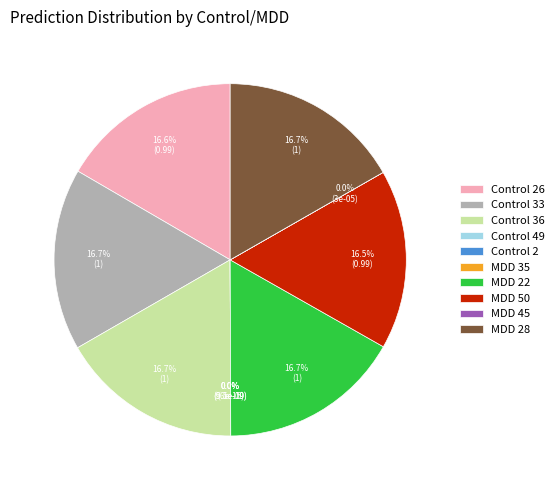

Is it true that MDD 28 is 8% of the pie?

False